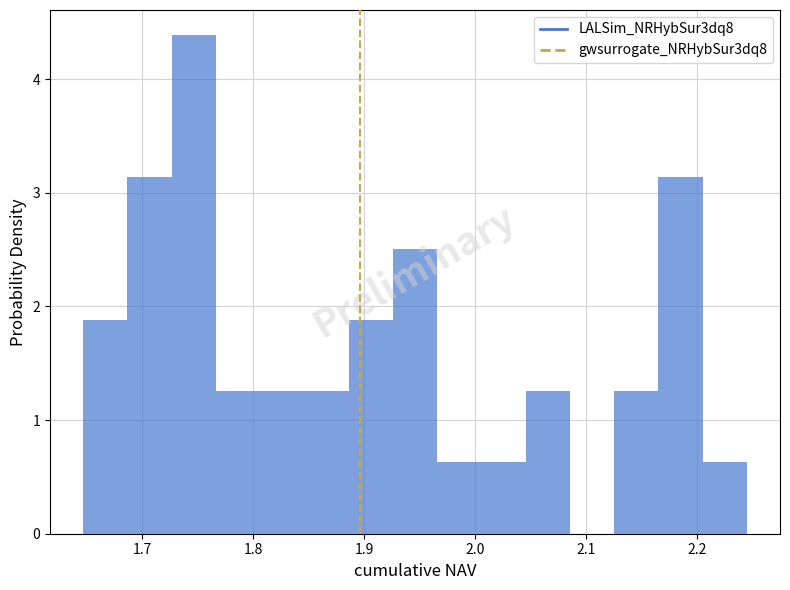

Around what value on the x-axis is the tallest bar? Give the approximate position of its centre, as read against the axis.

1.75